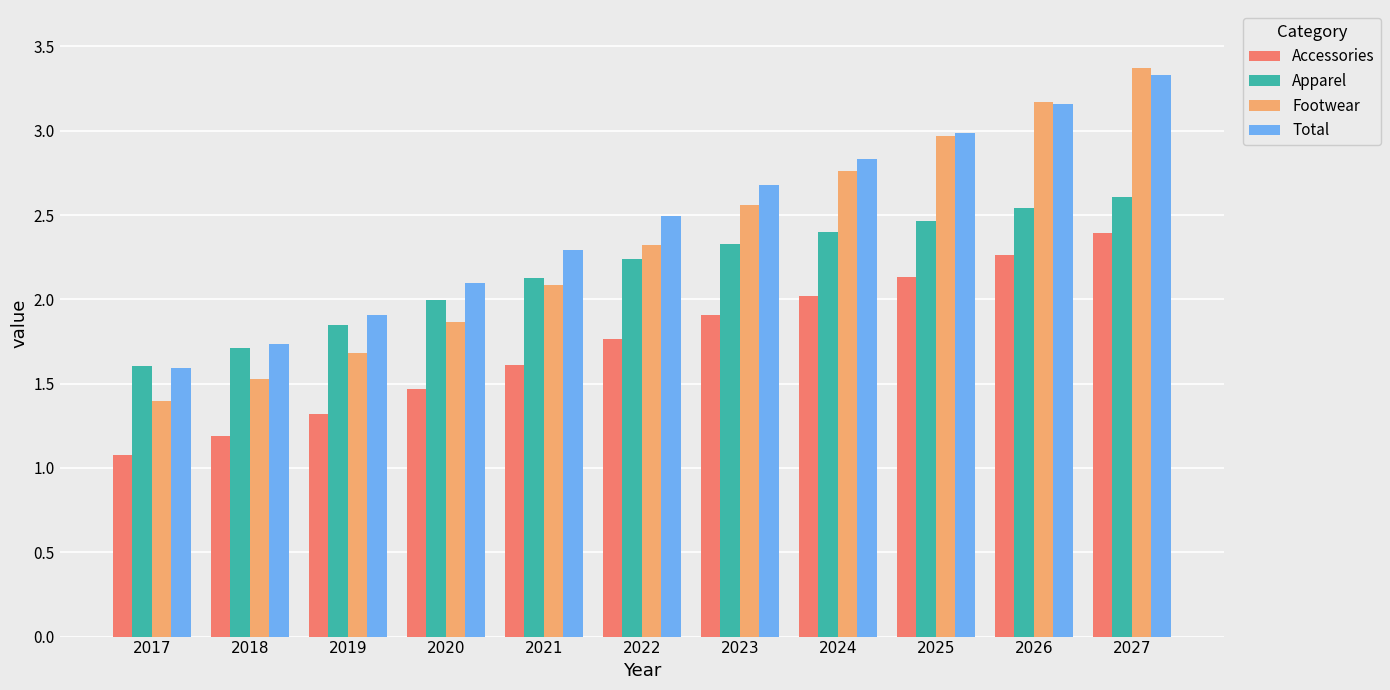

Rank the series at 2021 from highest to lowest value.

Total, Apparel, Footwear, Accessories